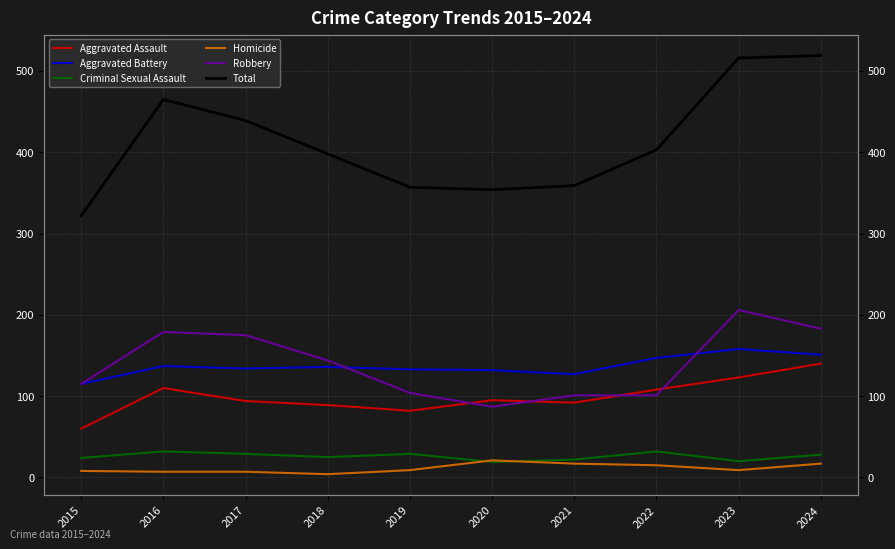

What is the value of the Homicide point at the 1st from the left?

8